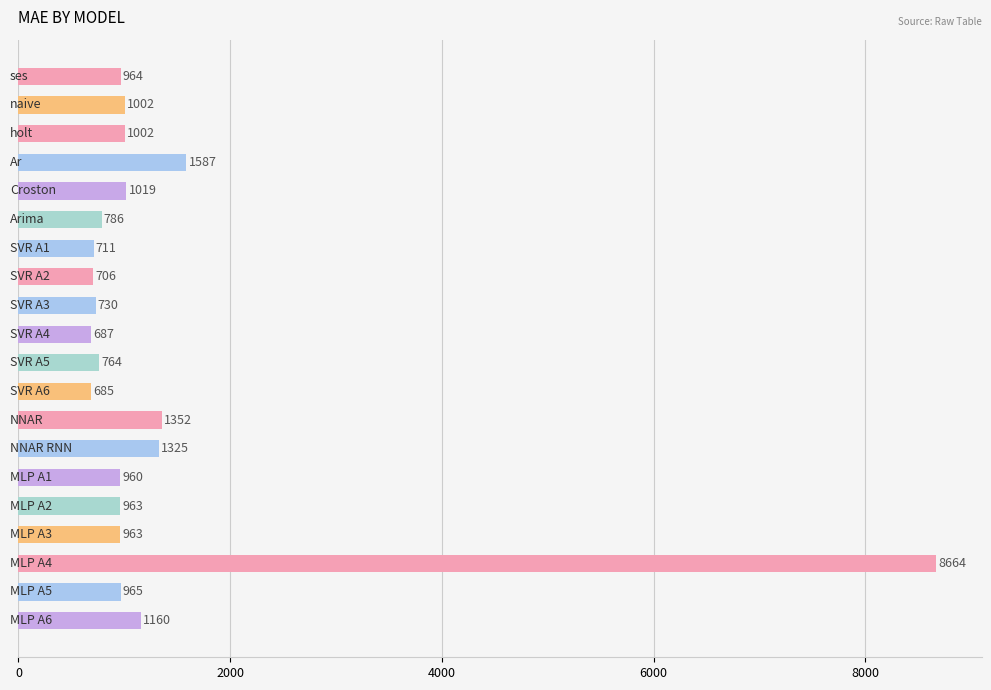

What is the minimum value shown in the chart?

685.0